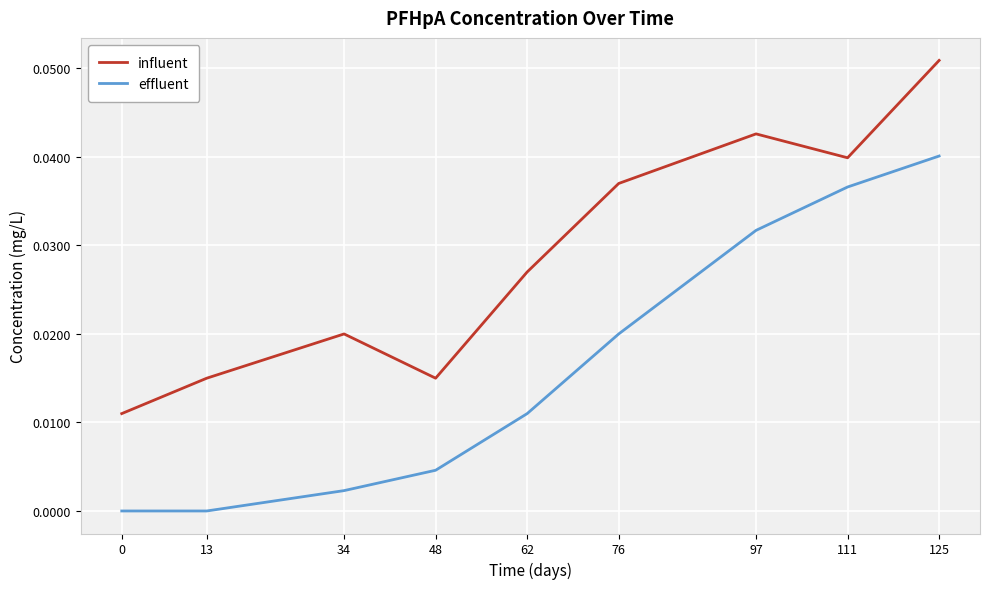

Which series has the largest range (max minus min)?

effluent